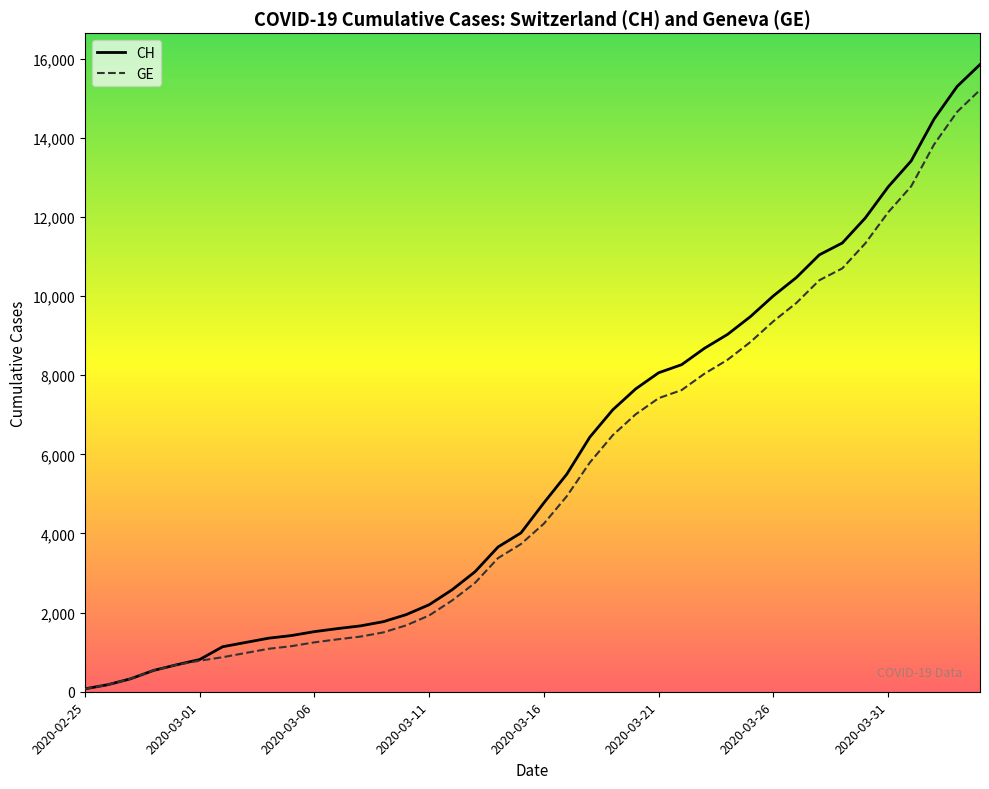

Which series has the widest spread of values?

CH